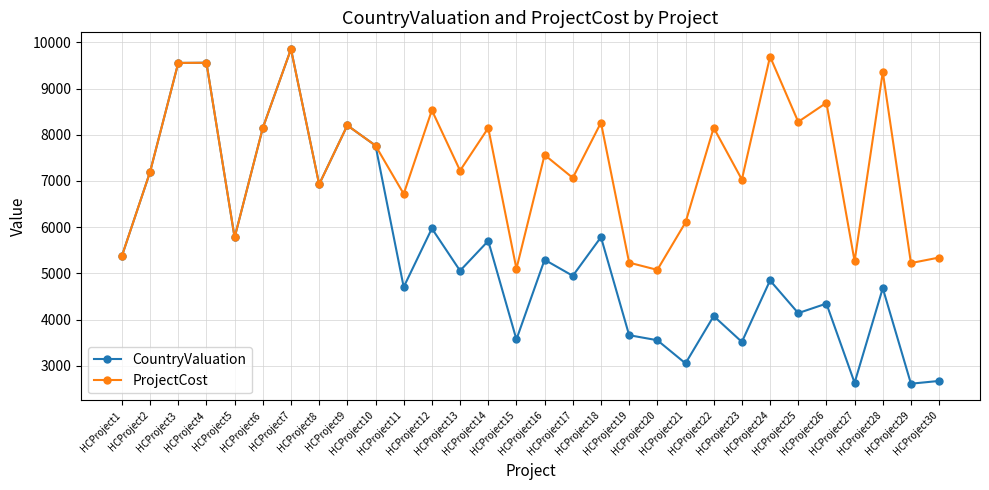

Which series has the largest total across all categories?

ProjectCost